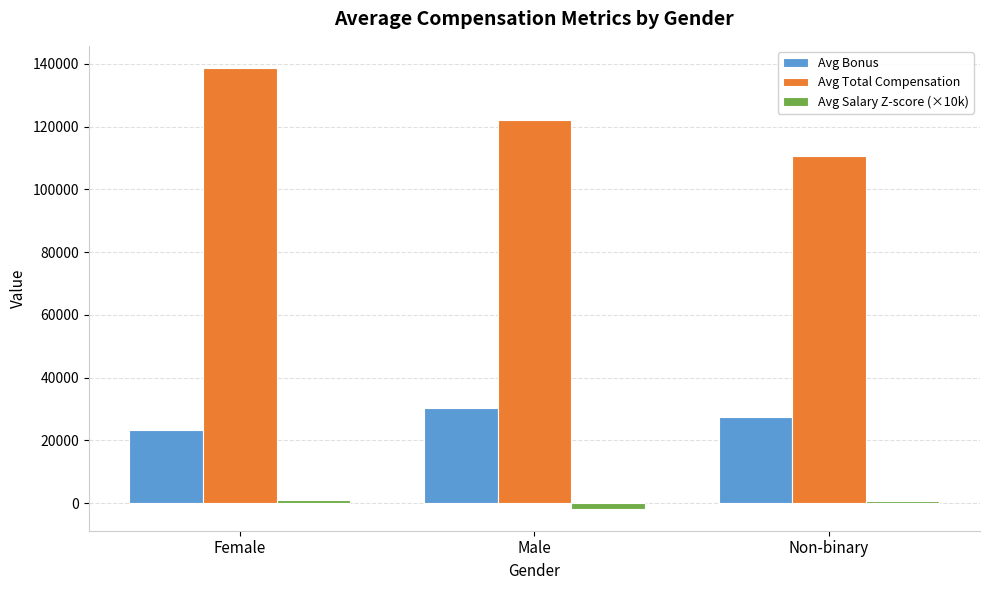

What is the lowest value of the Avg Salary Z-score (×10k) series?

-1809.8